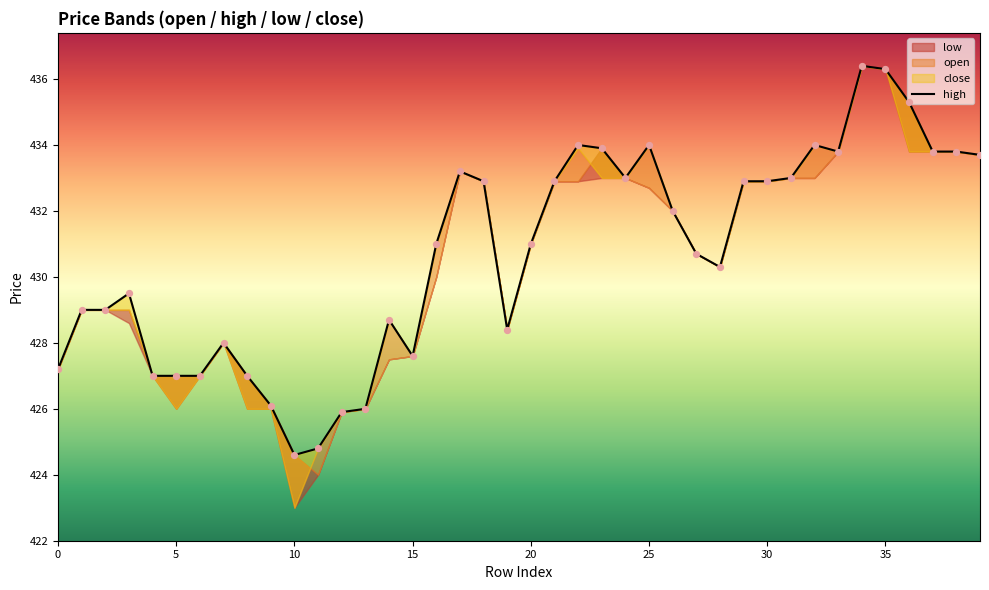

What is the ratio of the value at 29 to the value at 14?

1.0